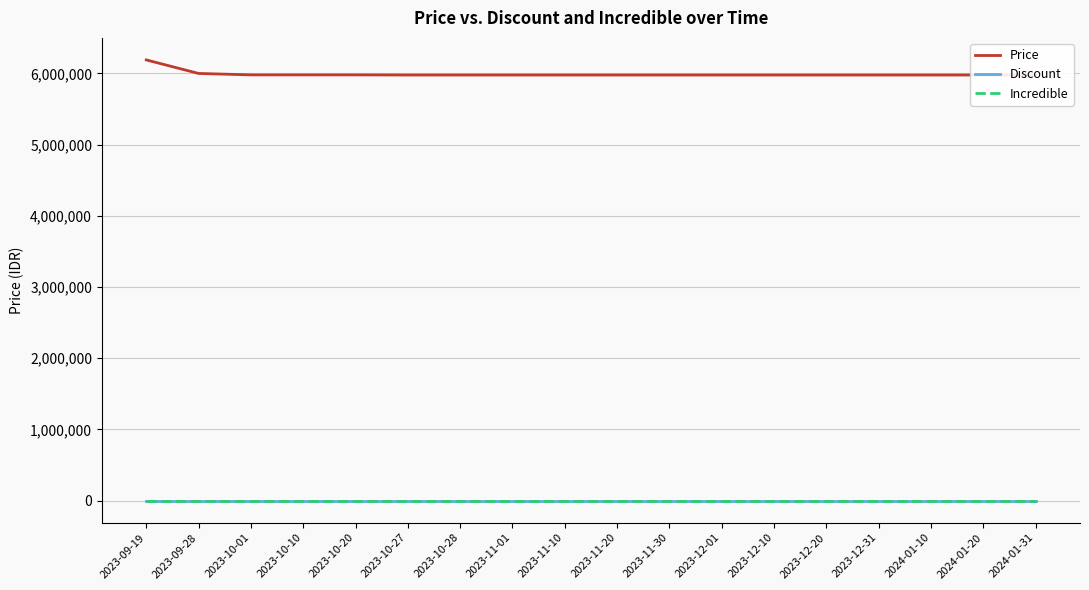

Rank the series at 2023-10-10 from highest to lowest value.

Price, Discount, Incredible